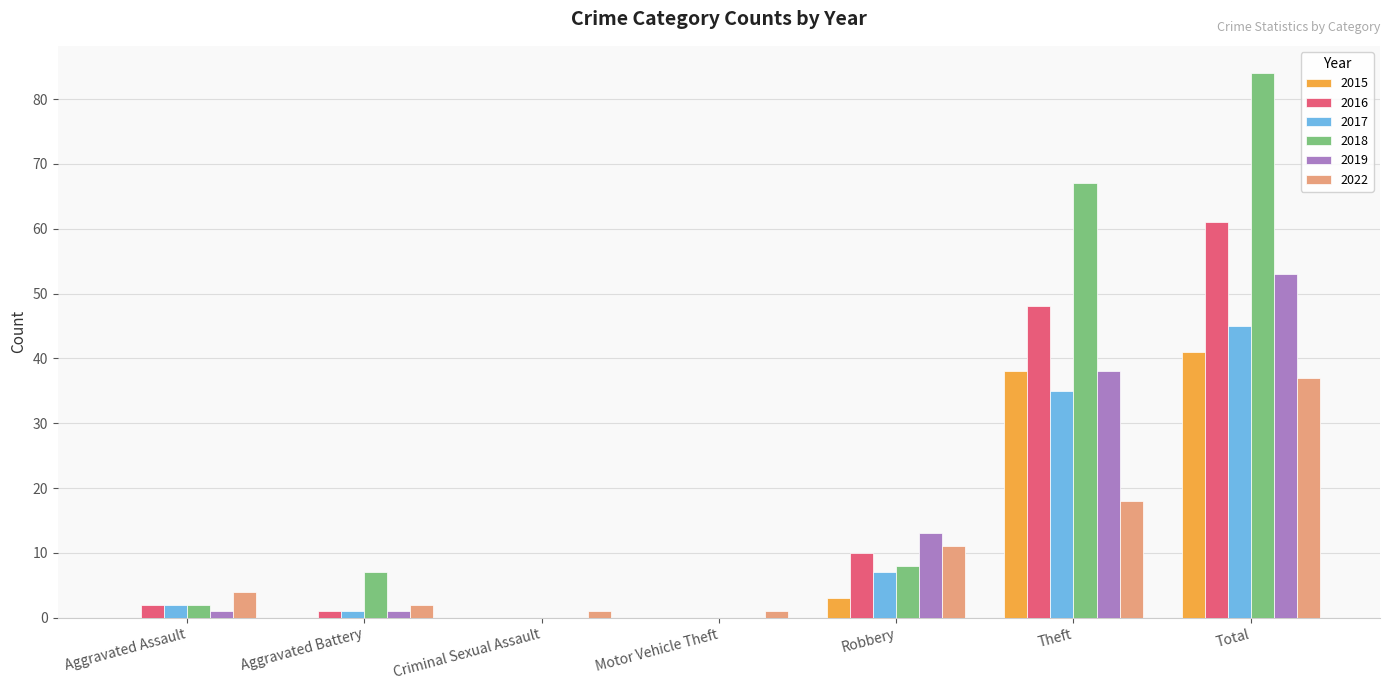

The value of 2017 at Robbery is 7. True or false?

True